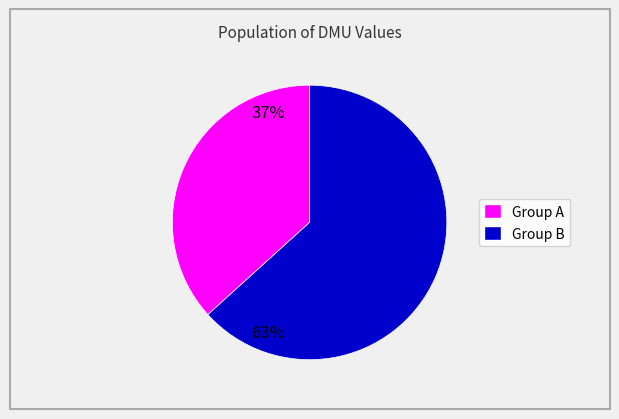

Is there a majority slice in this chart?

Yes